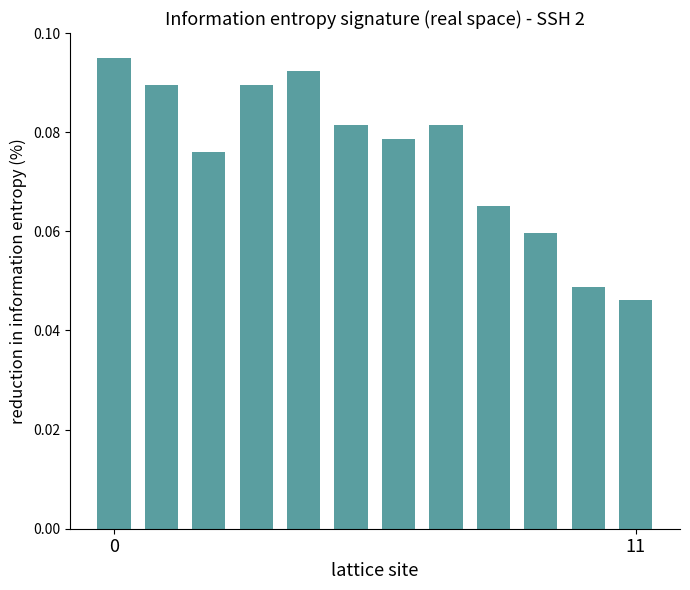

What is the sum of all values?

0.9